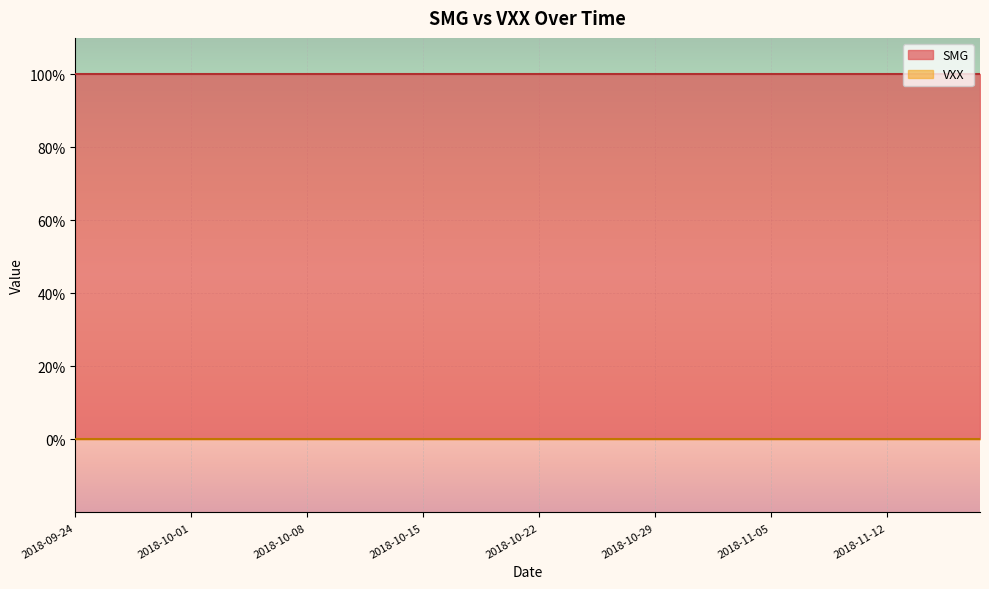

True or false: SMG and VXX cross at least once.

False